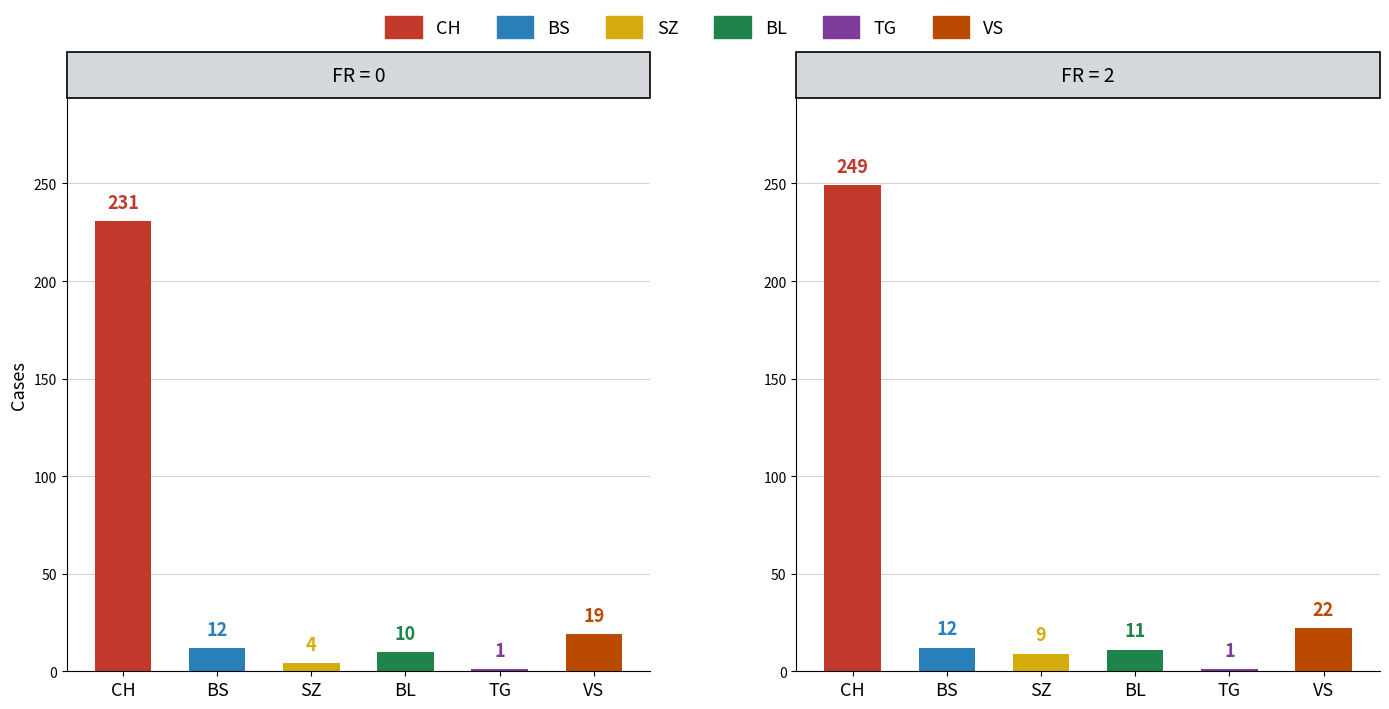

Is the value of VS at 2 greater than the value of BL at 2?

Yes